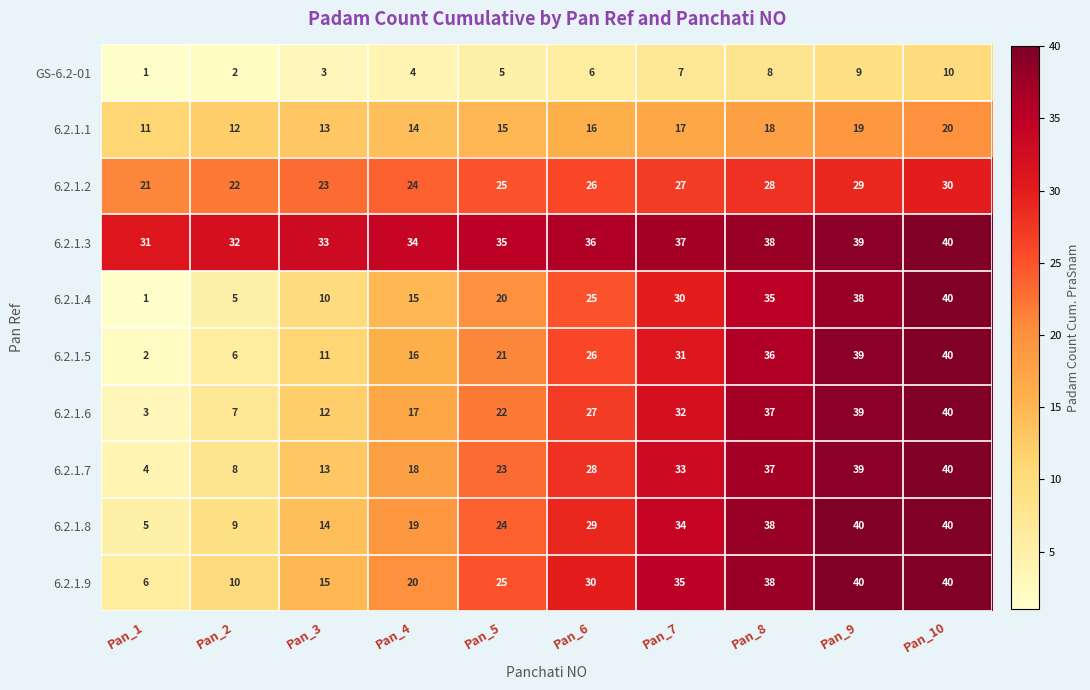

What is the minimum value for 6.2.1.7?

4